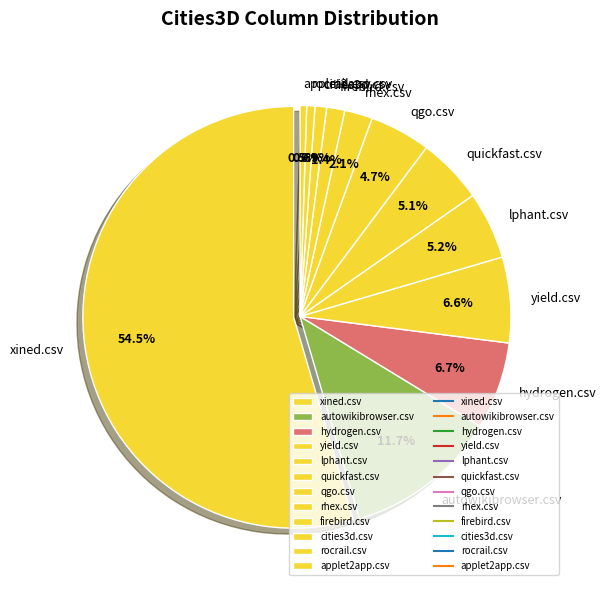

To the nearest percent, what is the difference between the largest and smallest slice percentages?

54%